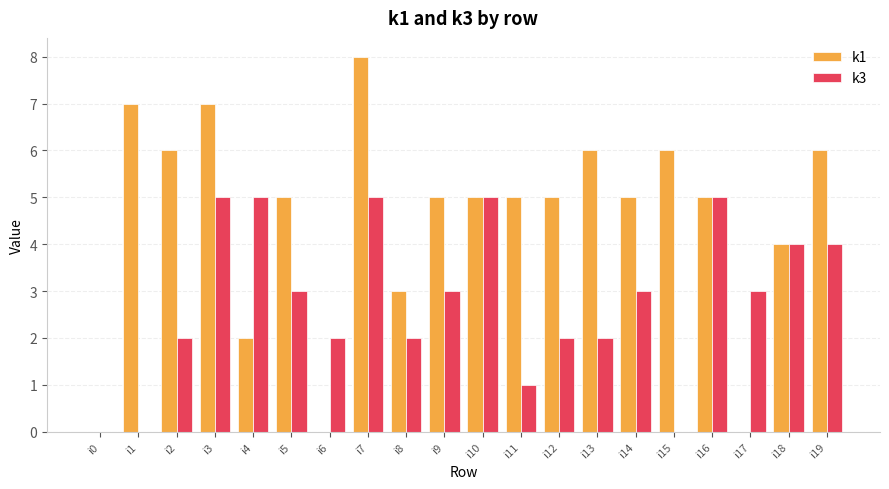

Reading right to left, extract all data points from this chart.

k1: i19=6	i18=4	i17=0	i16=5	i15=6	i14=5	i13=6	i12=5	i11=5	i10=5	i9=5	i8=3	i7=8	i6=0	i5=5	i4=2	i3=7	i2=6	i1=7	i0=0
k3: i19=4	i18=4	i17=3	i16=5	i15=0	i14=3	i13=2	i12=2	i11=1	i10=5	i9=3	i8=2	i7=5	i6=2	i5=3	i4=5	i3=5	i2=2	i1=0	i0=0